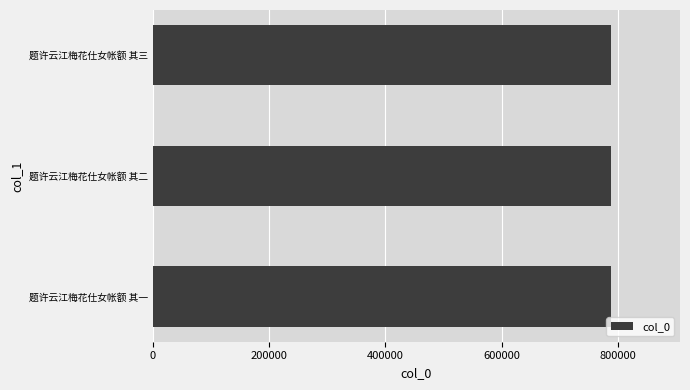

Approximately how many times larger is the value at 题许云江梅花仕女帐额 其二 compared to 题许云江梅花仕女帐额 其三?

1.0